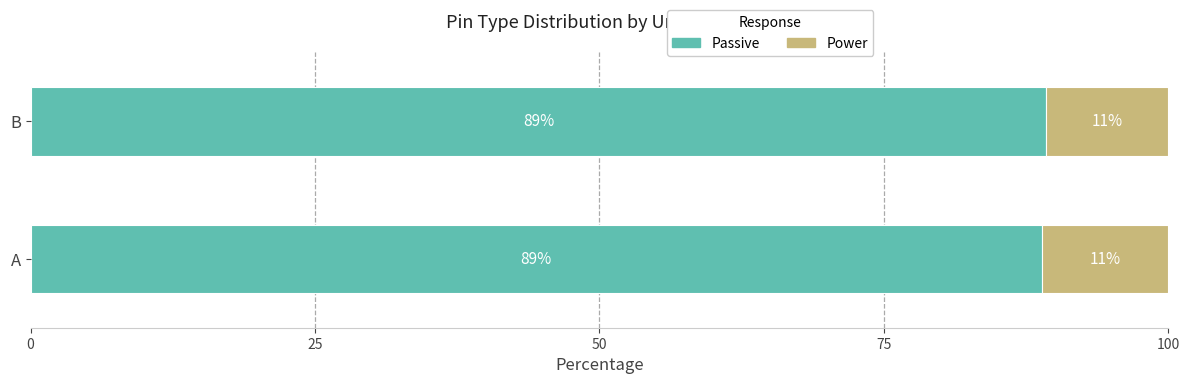

What is the lowest value of the Passive series?

88.9